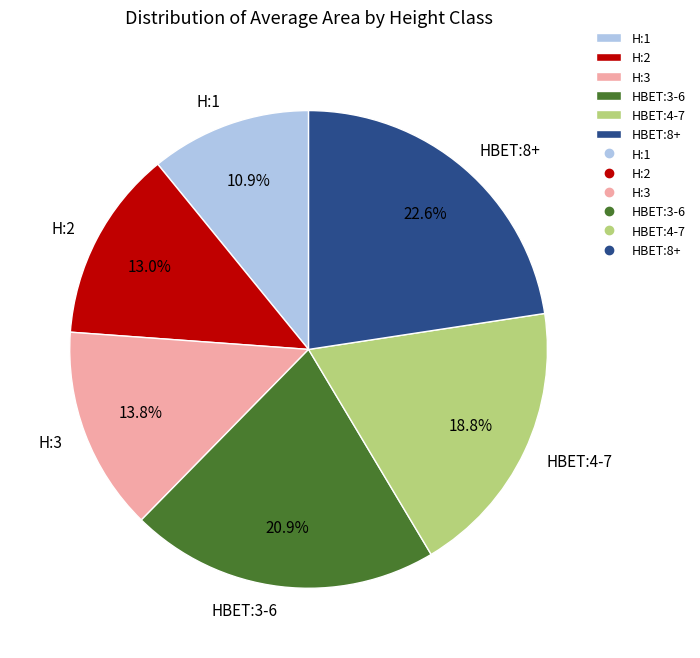

To the nearest percent, what is the difference between the H:2 and HBET:3-6 slice percentages?

8%